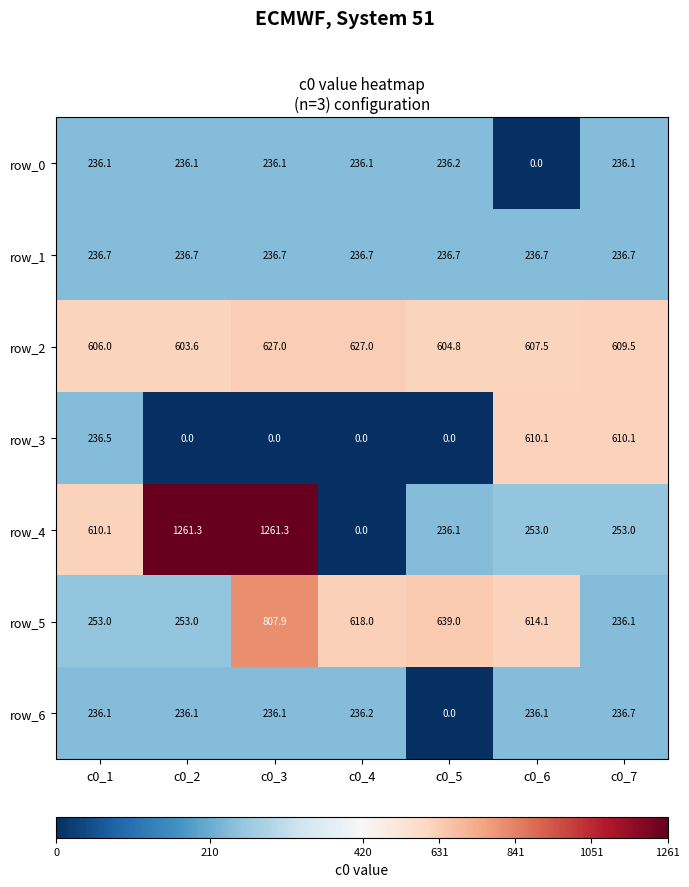

What is the difference between the maximum and minimum values in the row_3 series?

610.1